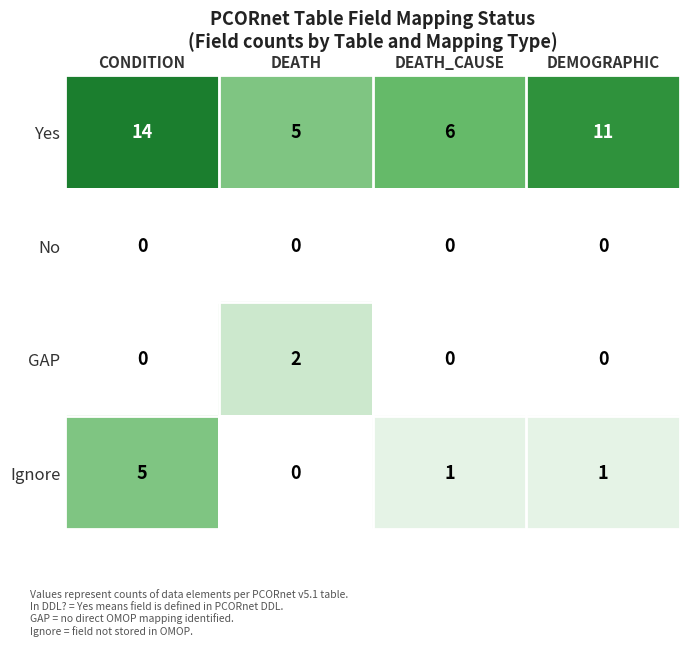

What is the difference between the highest and lowest values at DEMOGRAPHIC?

11